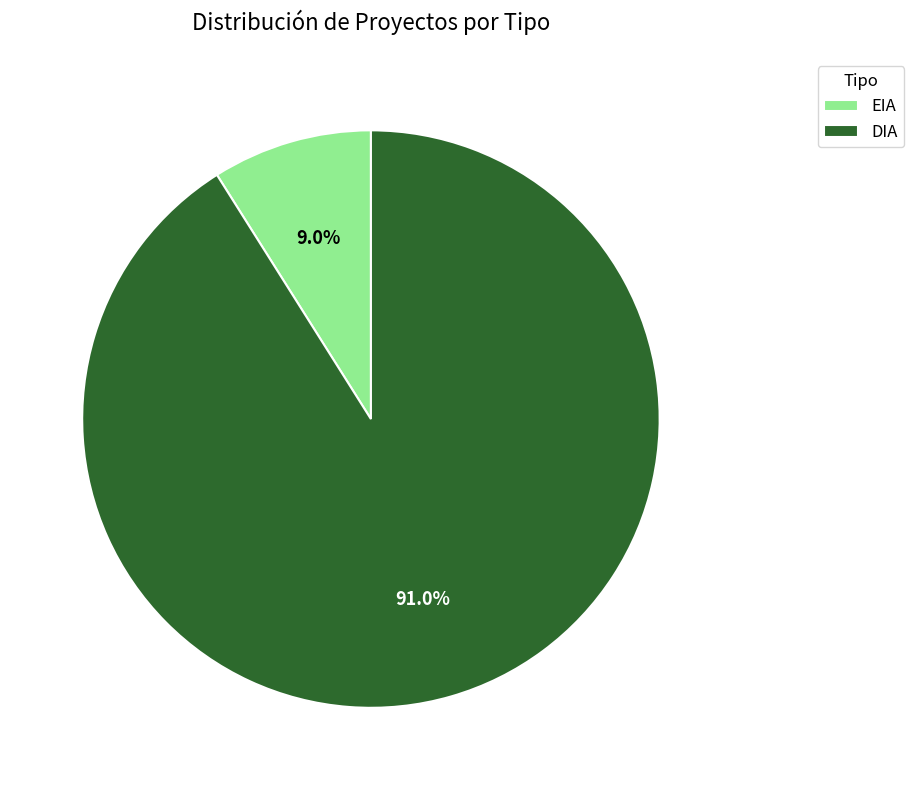

How many segments does this pie chart have?

2